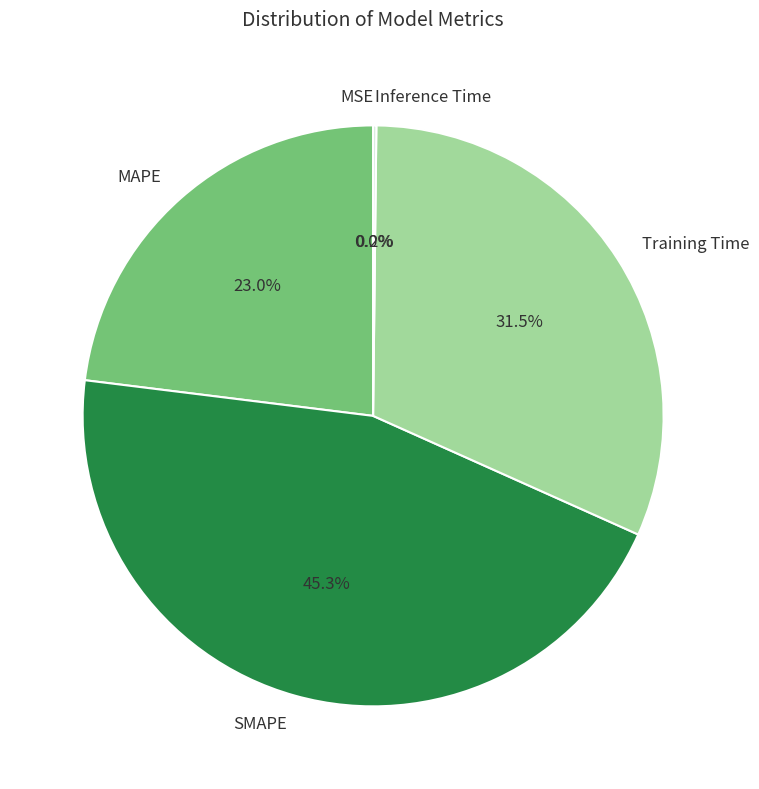

What is the largest slice in the pie chart?

SMAPE